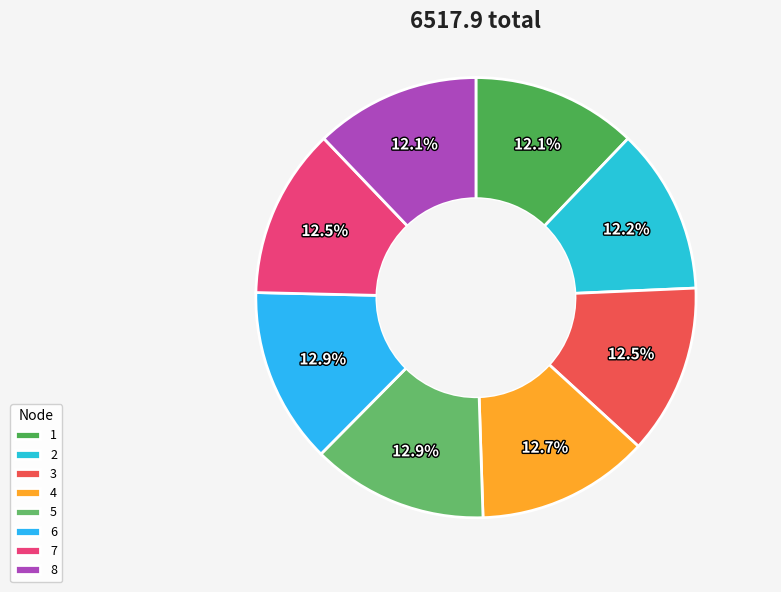

What is the change in value from 2 to 5?

+50.6